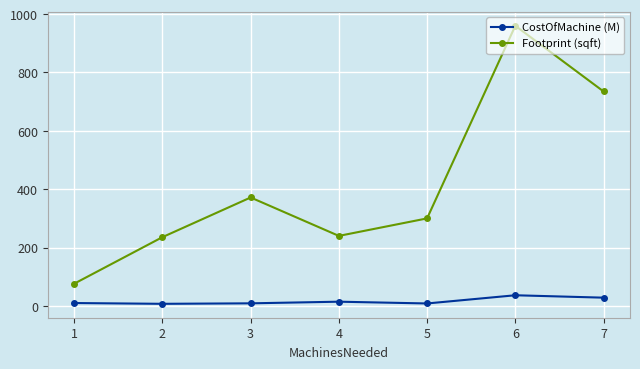

What is the spread (max minus min) of values at 5?

291.5